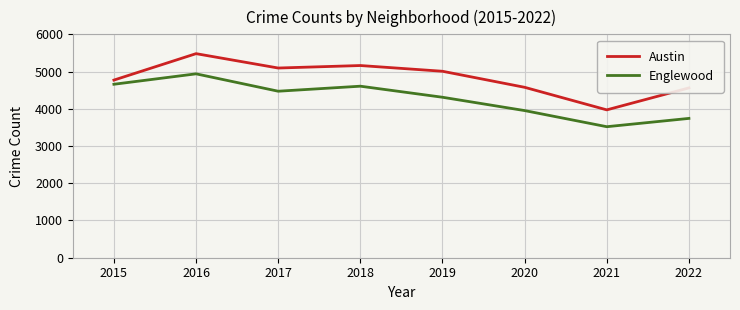

True or false: Englewood and Austin cross at least once.

False